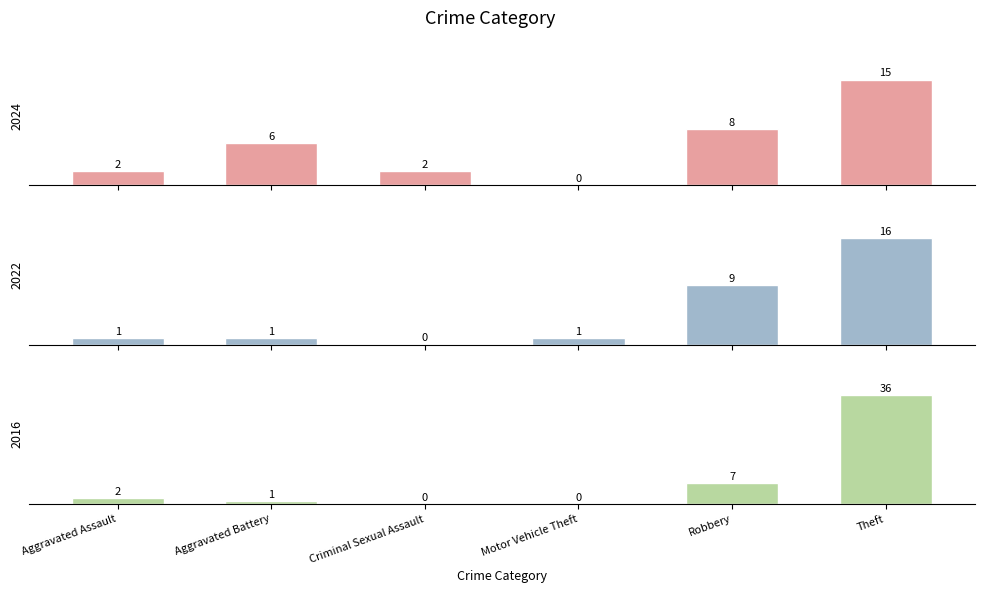

At which category is the sum across all series the highest?

Theft